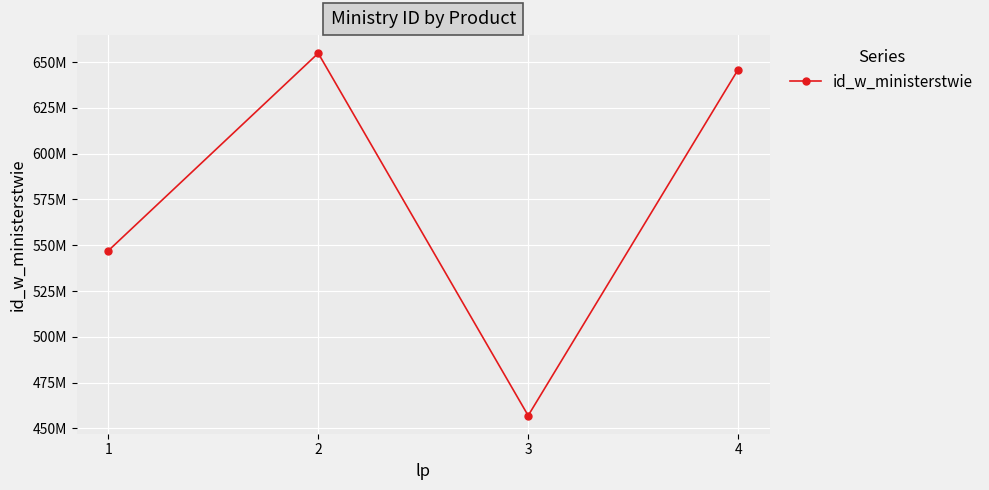

True or false: the data shows 654789321 at 2.

True